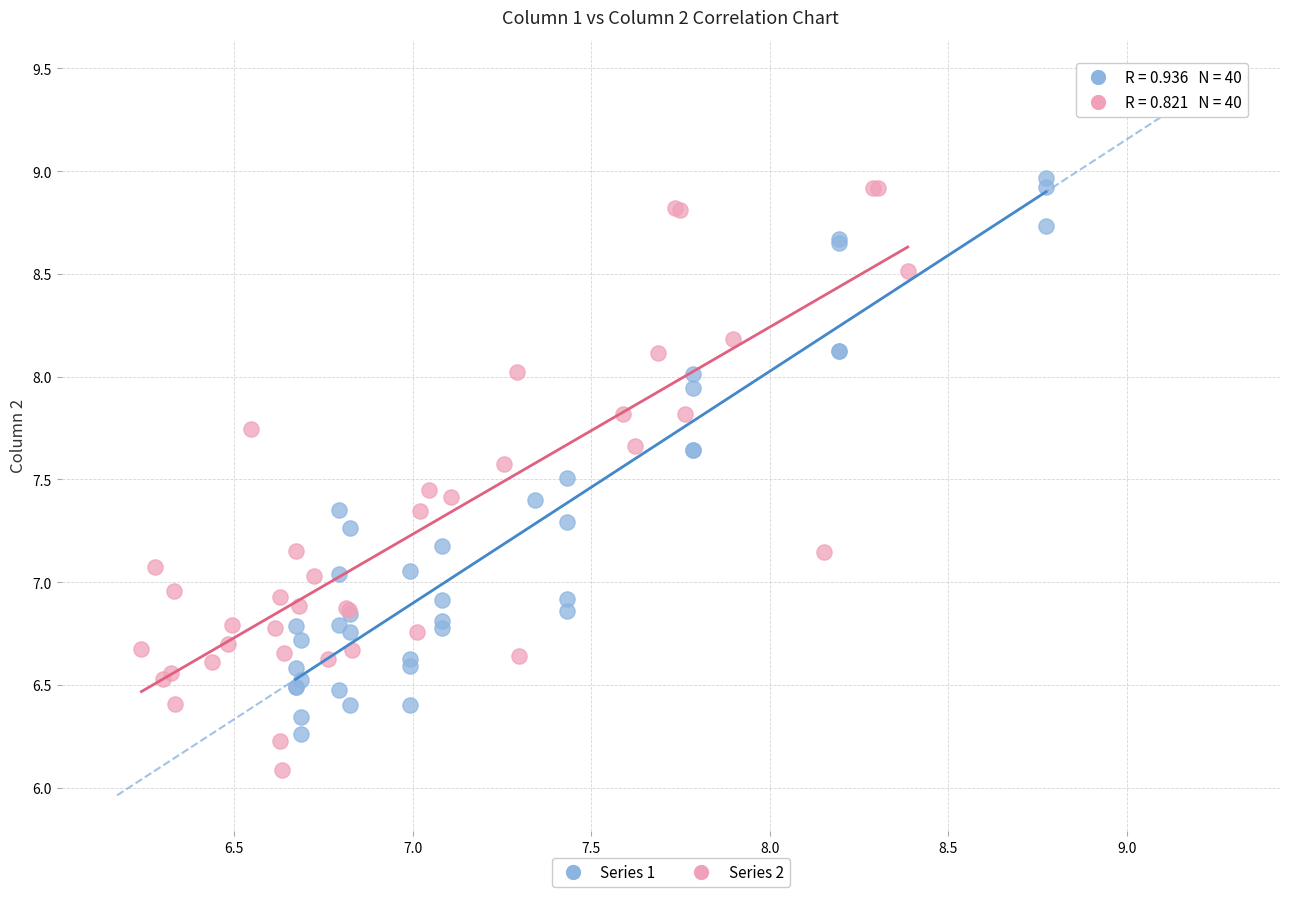

Which series has the widest spread of Y values?

Series 2